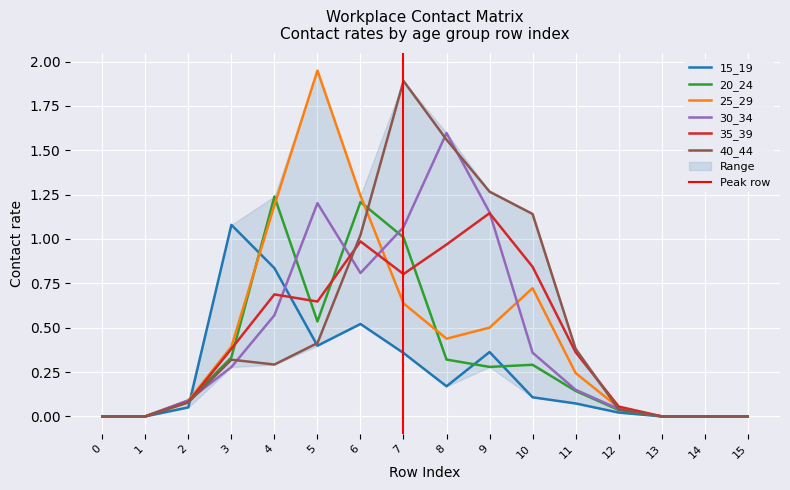

Is the value of 25_29 at 6 greater than the value of 40_44 at 8?

No